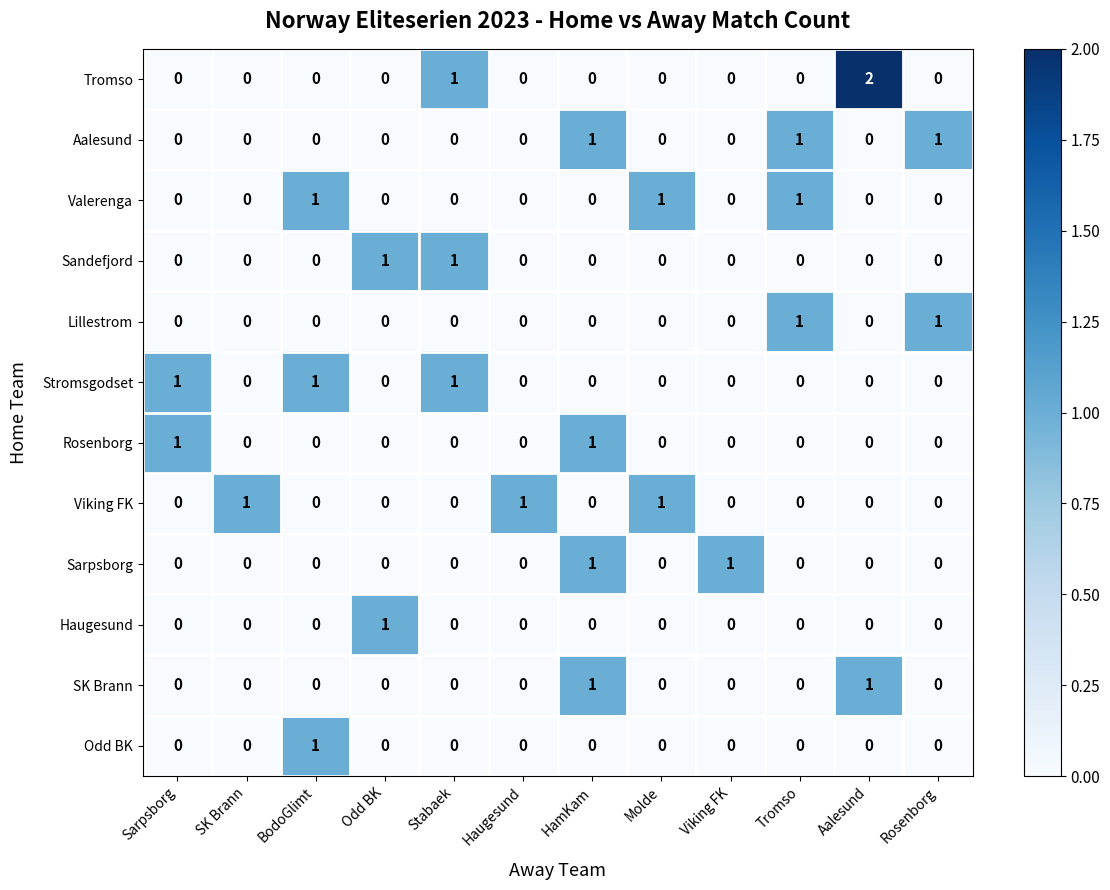

Which series has the widest spread of values?

Tromso